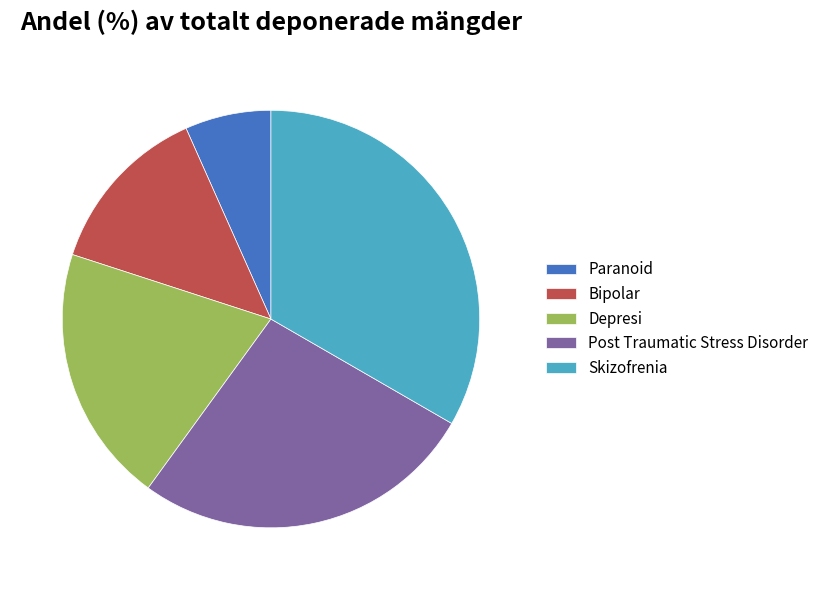

How many slices are in this pie chart?

5